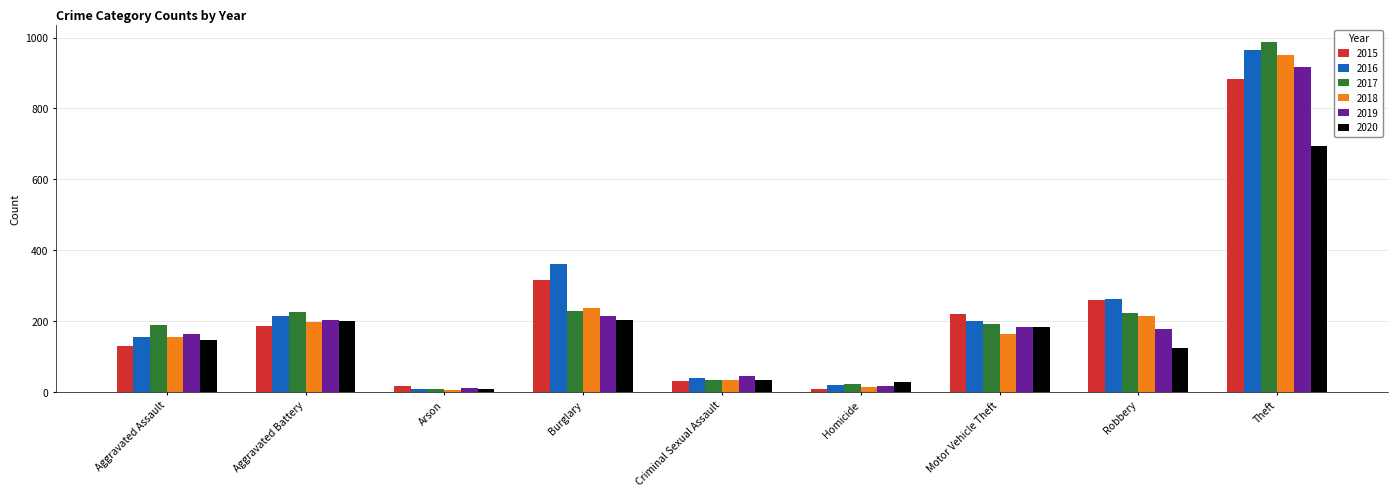

What is the sum of the 2020 values at Aggravated Battery and Motor Vehicle Theft?

383